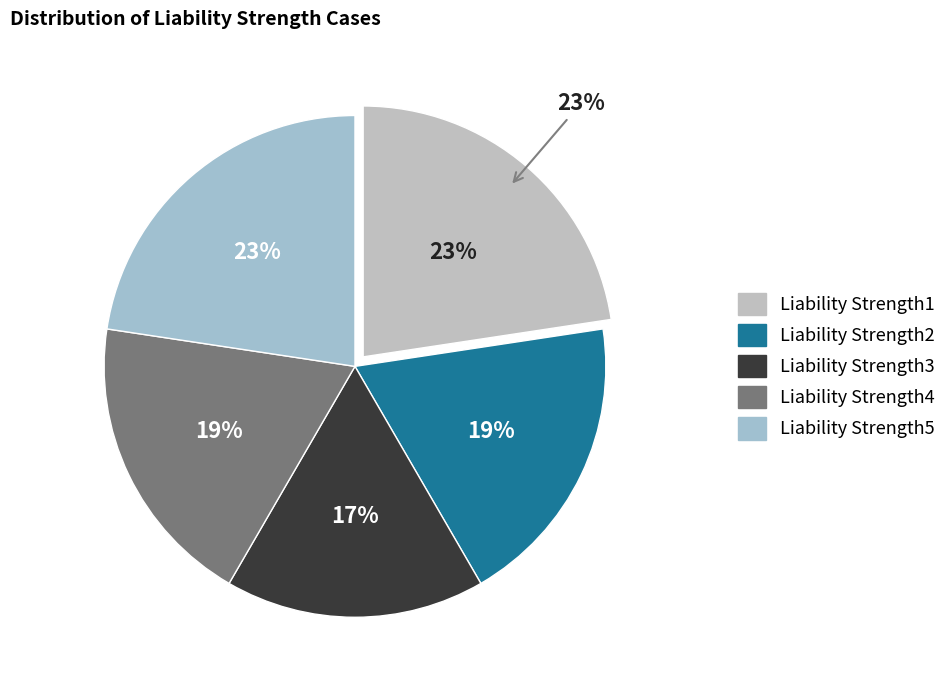

The Liability Strength1 slice represents 23% of the pie. True or false?

True